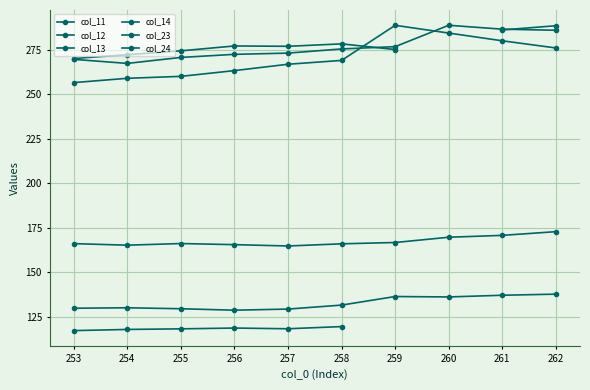

Which has a higher value, 261 or 253?

253